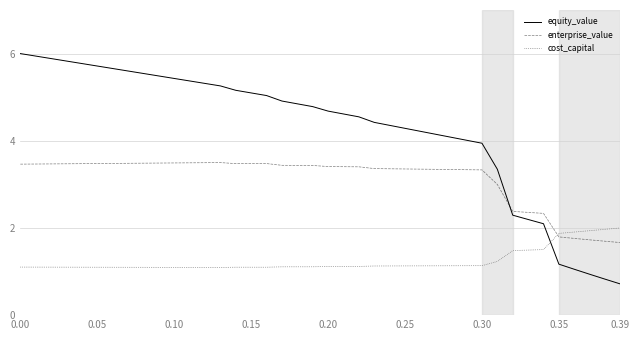

How many lines are shown in the chart?

3